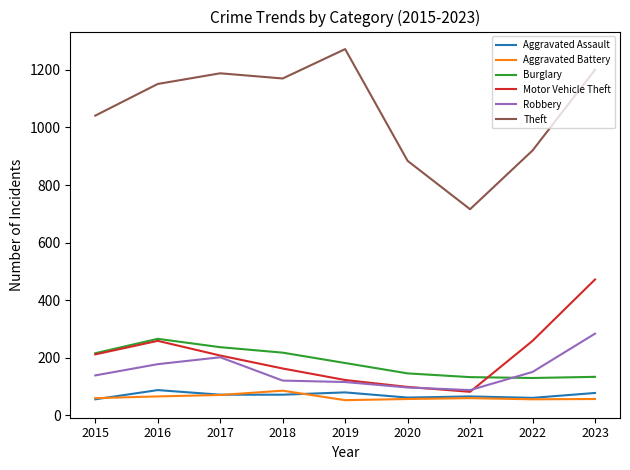

True or false: Motor Vehicle Theft and Aggravated Assault intersect in this chart.

False